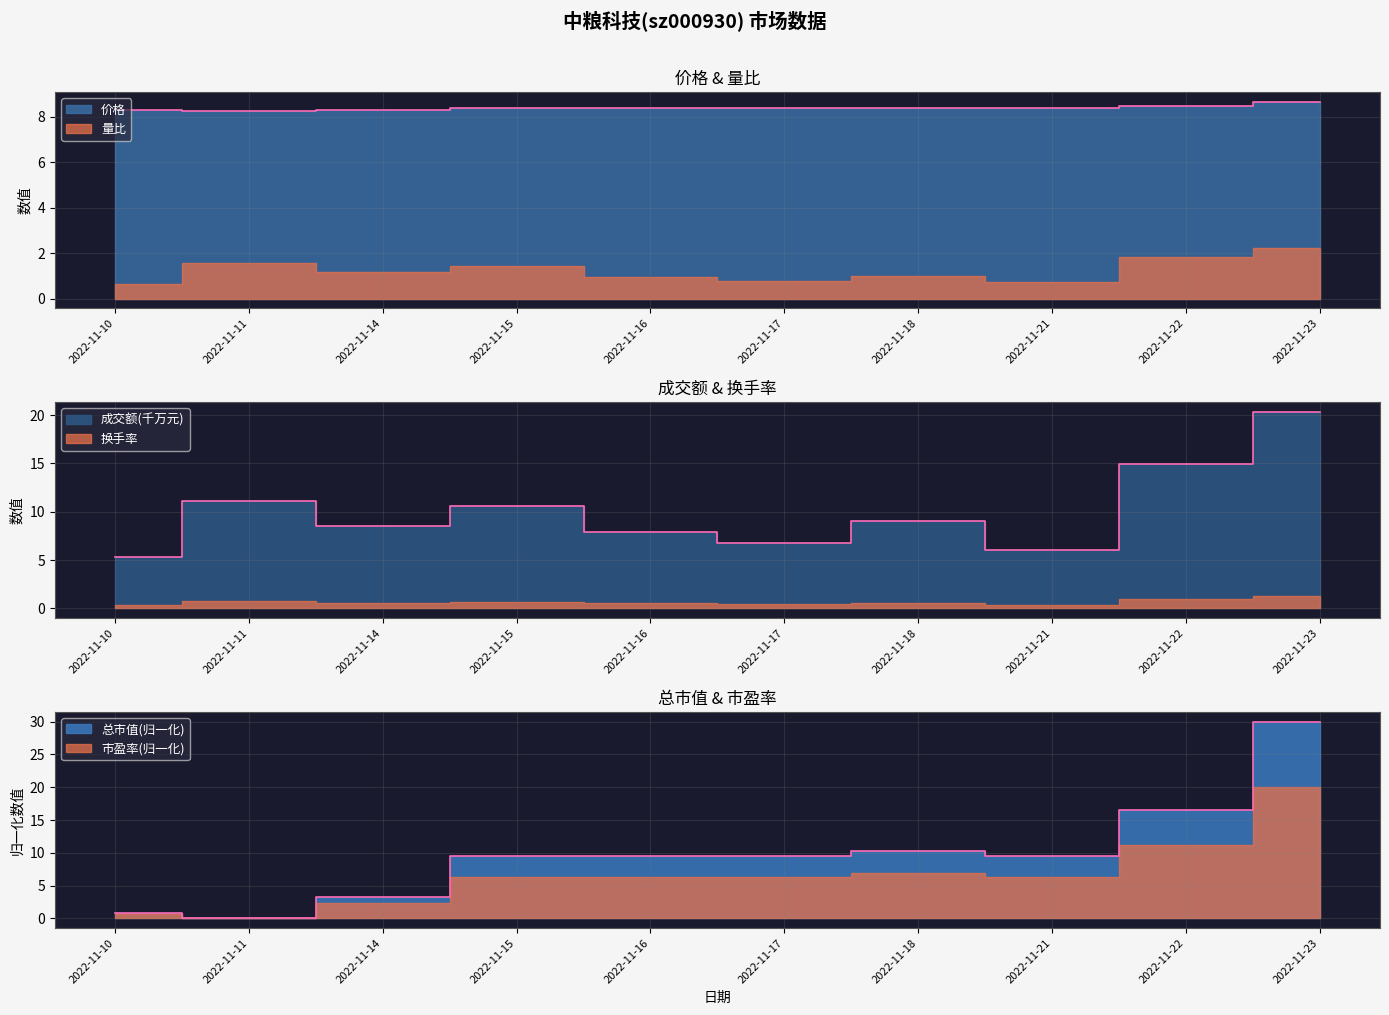

How many data points does each series have?

10